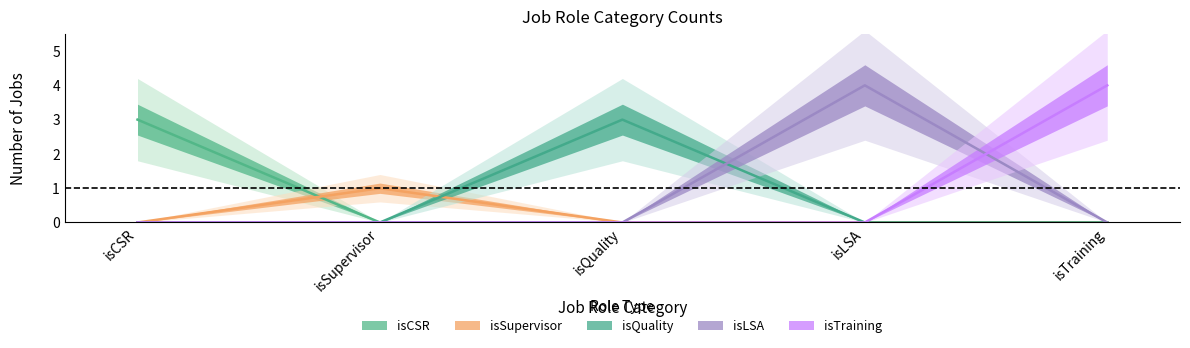

True or false: isLSA has more than 2 points higher than both neighbors.

False